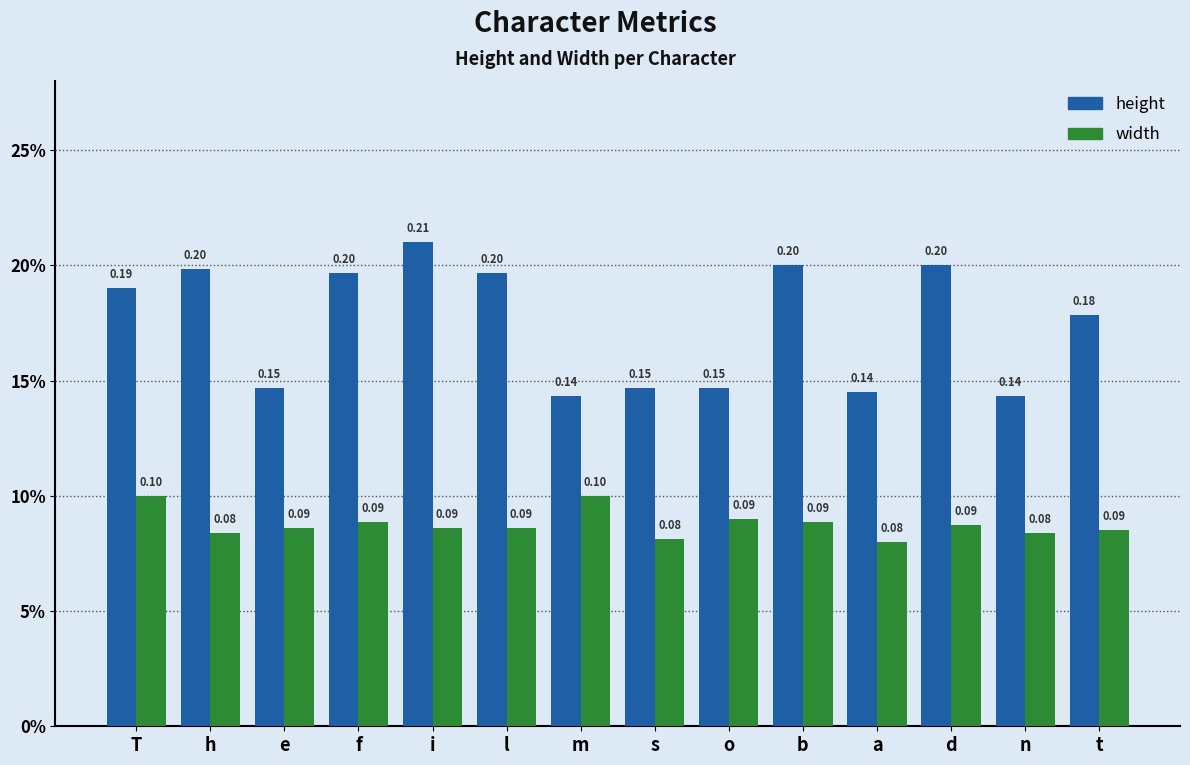

Are the bars horizontal?

No